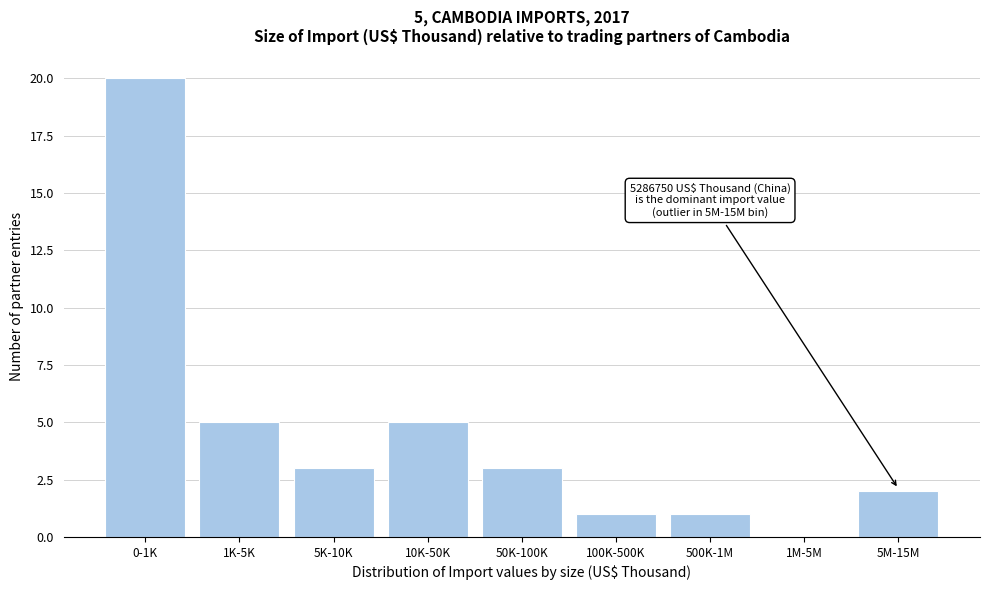

Reading left to right, extract all data points from this chart.

0-1K=20	1K-5K=5	5K-10K=3	10K-50K=5	50K-100K=3	100K-500K=1	500K-1M=1	1M-5M=0	5M-15M=2